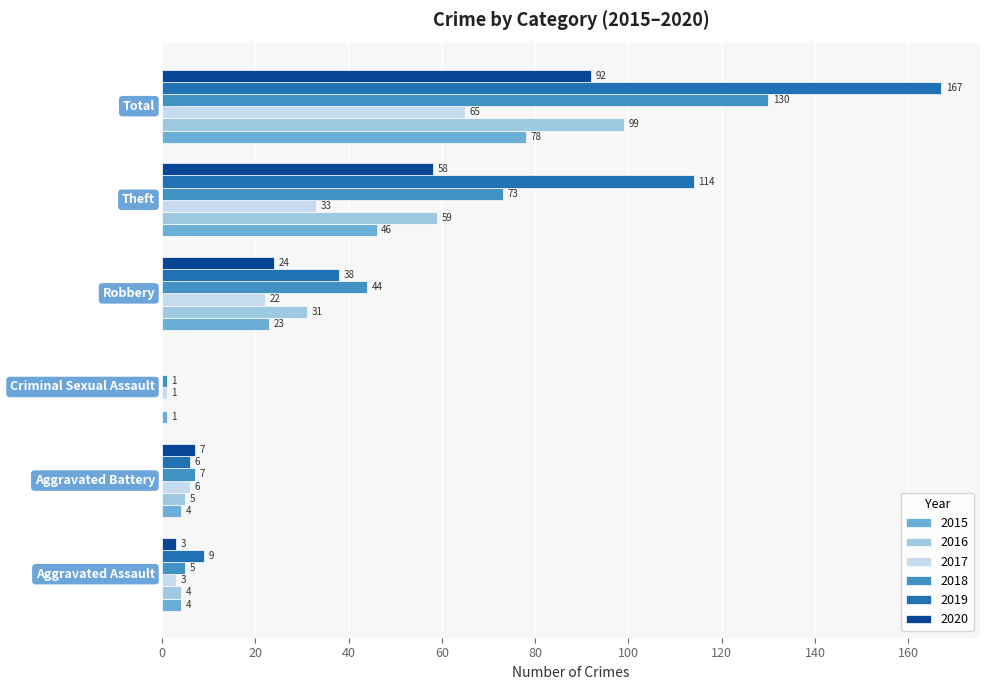

Which series has the largest total across all categories?

2019